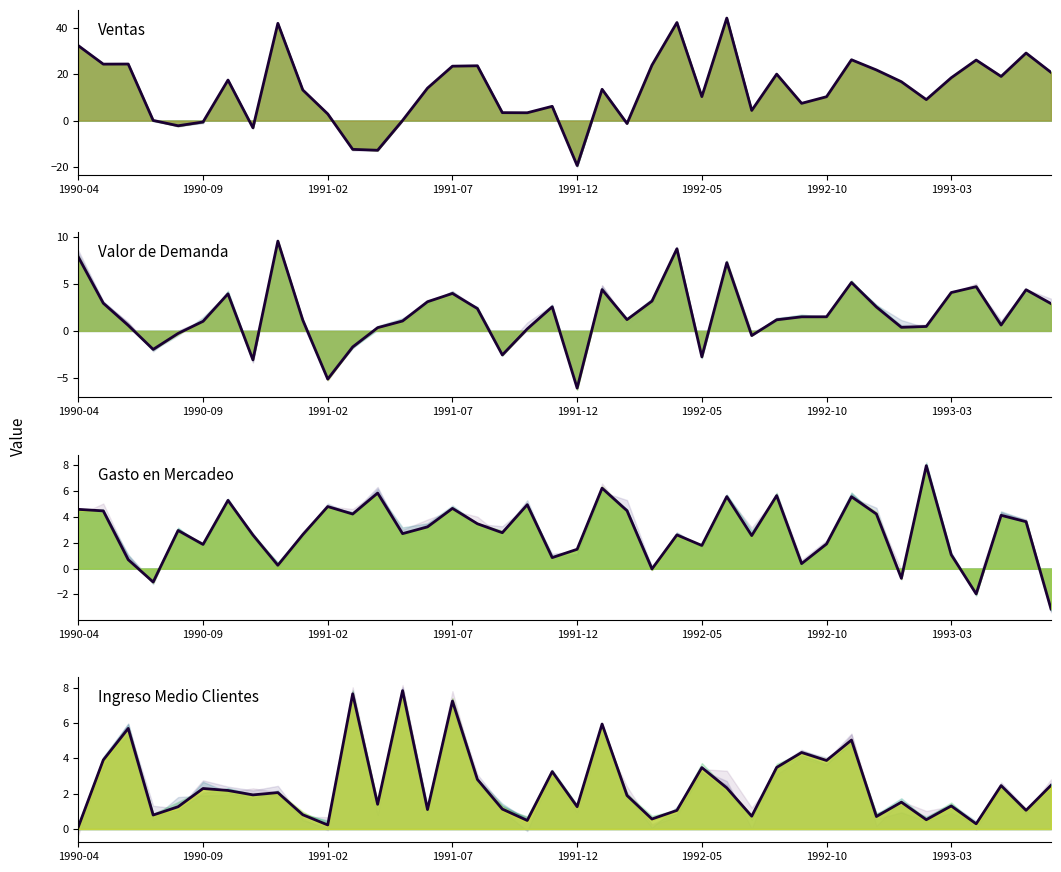

The value of Ventas (main) at 25 is 3.7. True or false?

False